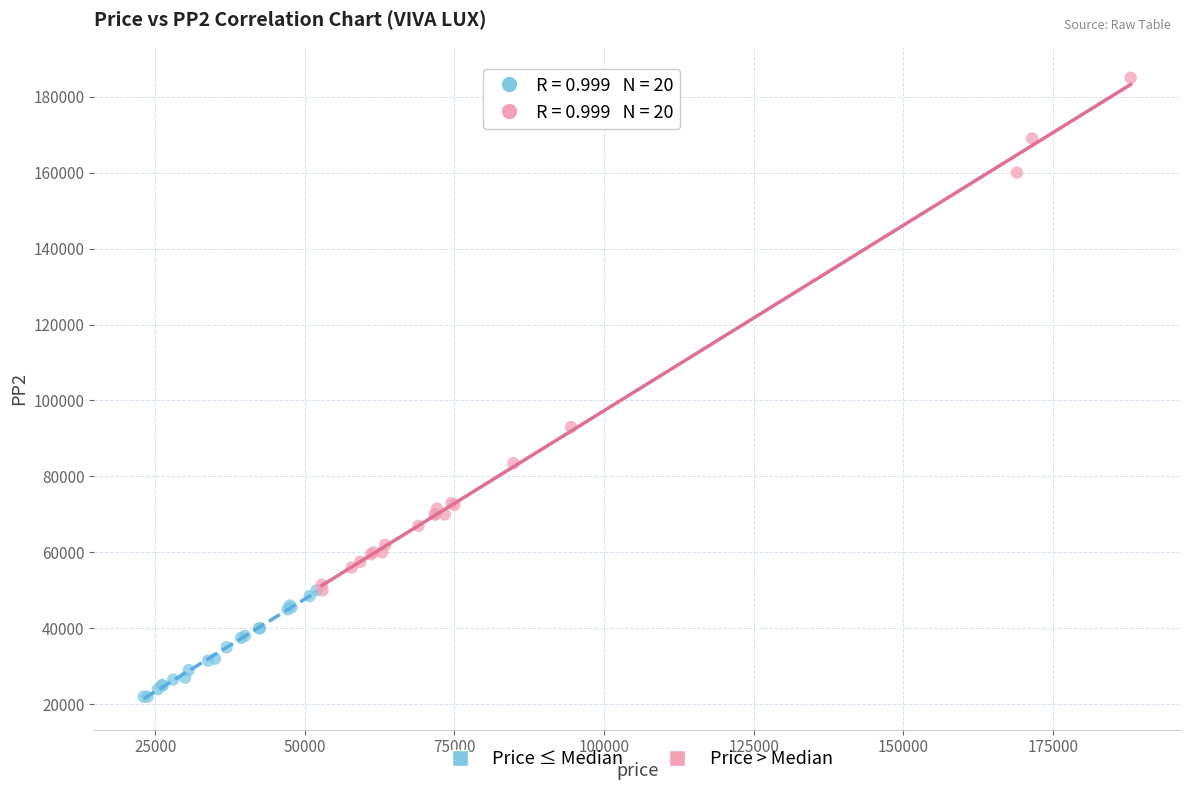

Which series reaches the maximum Y coordinate?

Price > Median